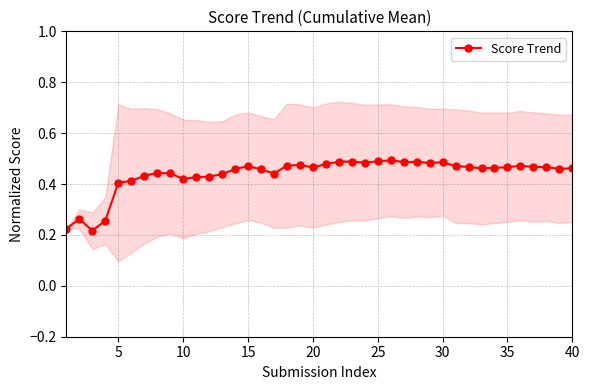

True or false: Score Trend has more than 1 points higher than both neighbors.

True